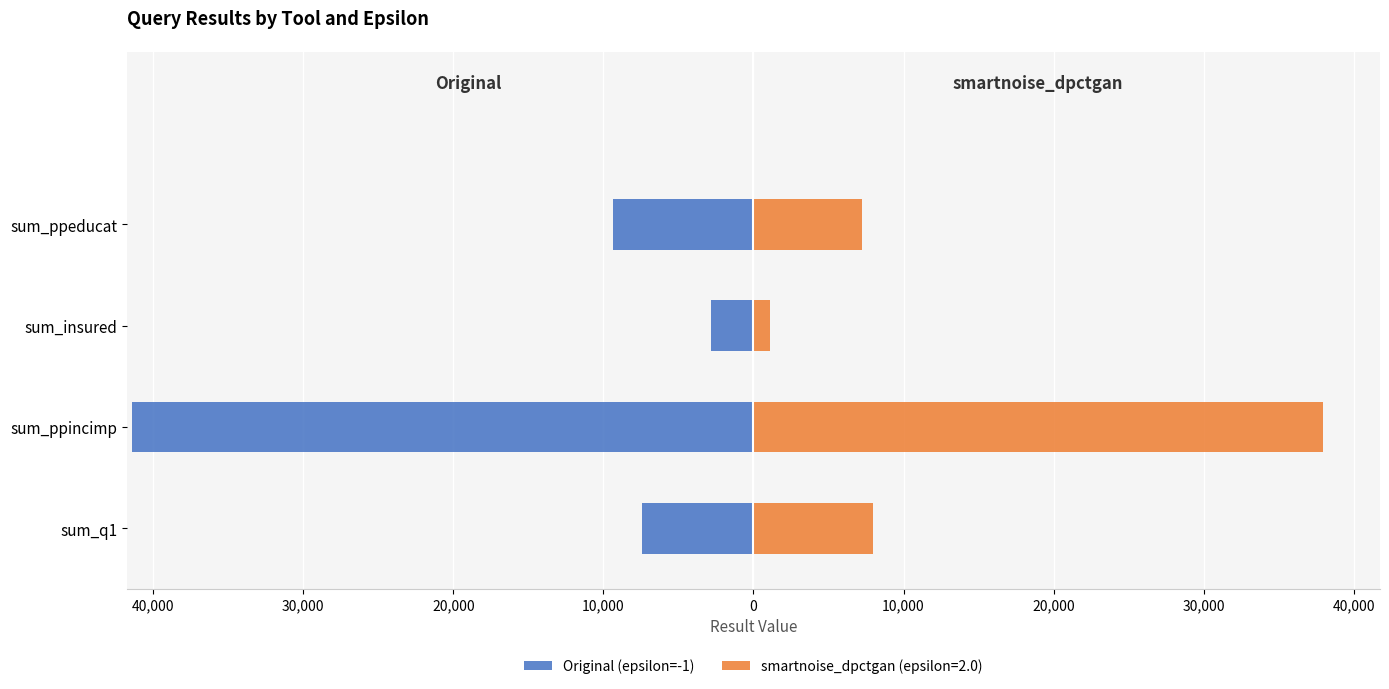

How many data points does each series have?

4